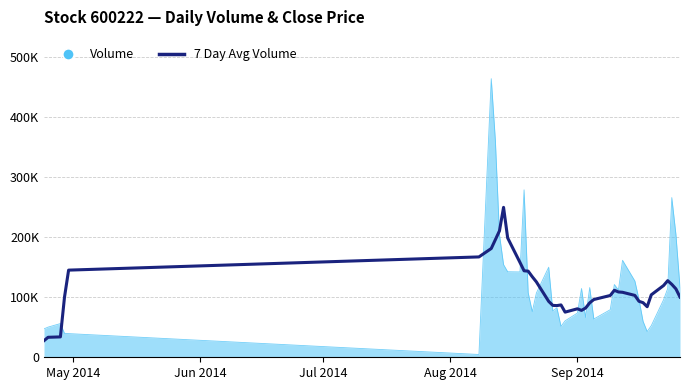

Does the chart have visible grid lines?

Yes